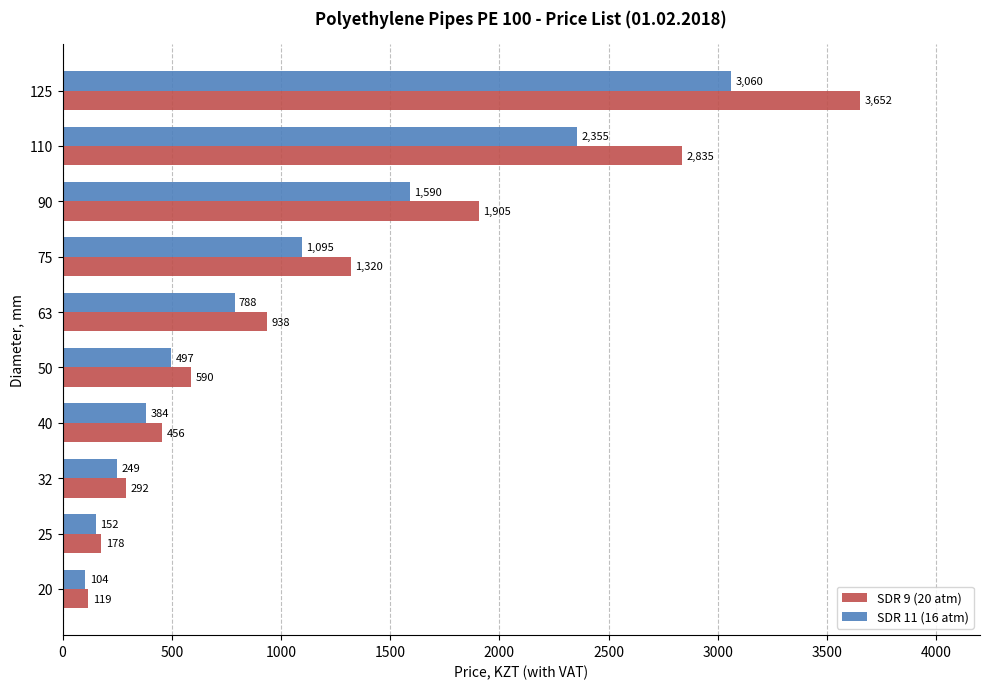

What is the greatest value displayed?

3652.5